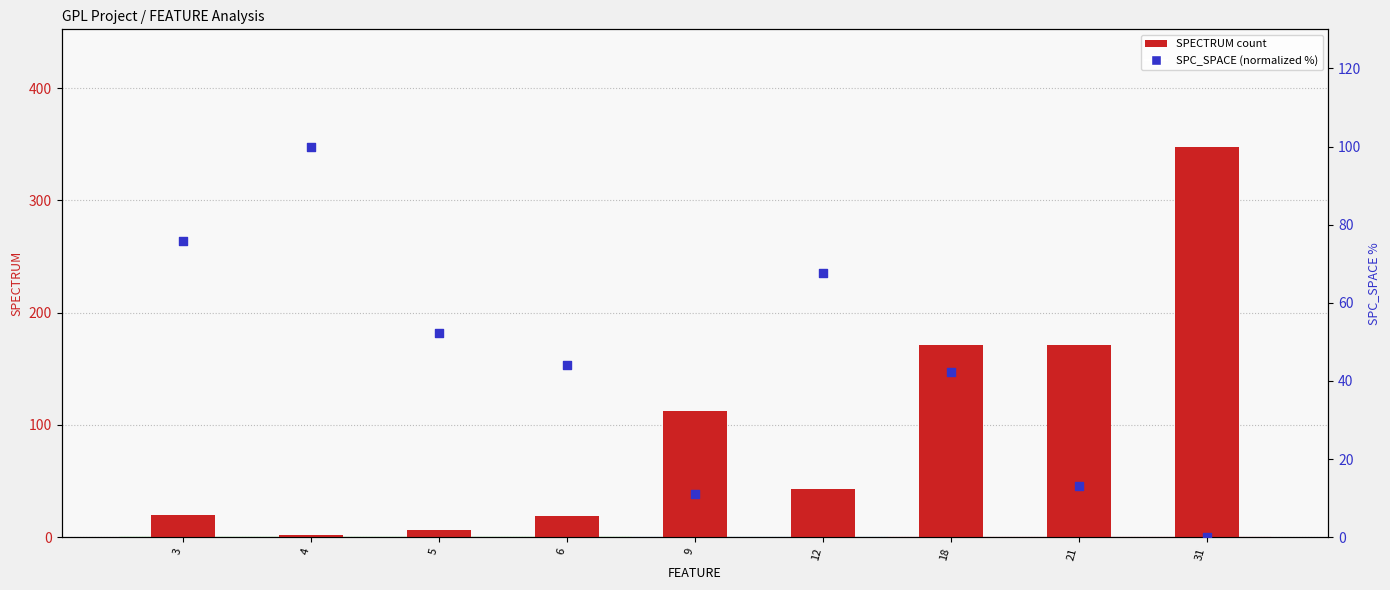

Is the value of SPC_SPACE (normalized) at 4 greater than the value of SPECTRUM count at 9?

No